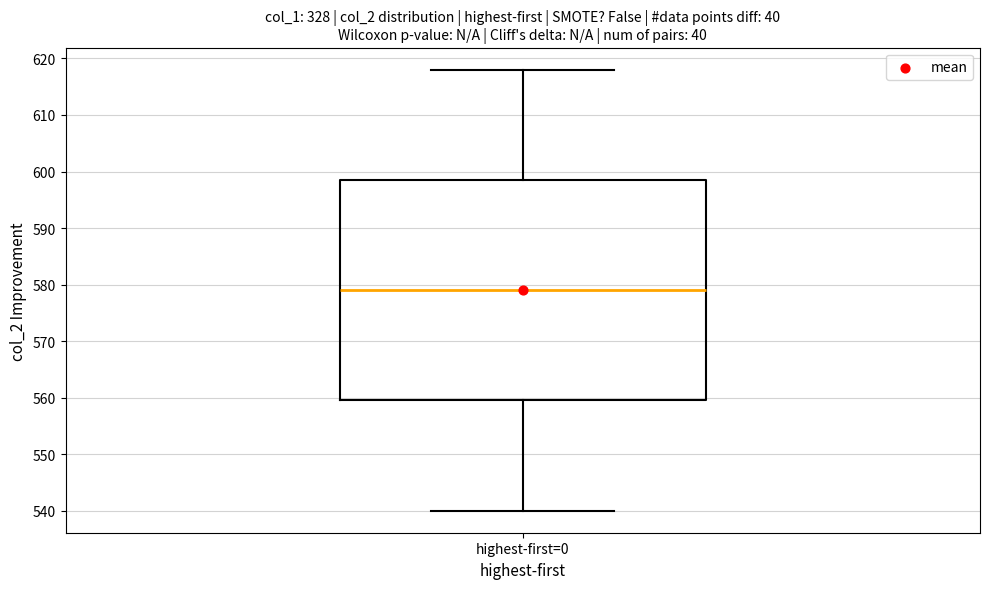

Read this box plot against the y-axis: the position of the median line, the range covered by the box, and the ends of both whiskers. The values are not printed on the chart, so give them approximately, as read against the axis.

median 579, box 560 to 599, whiskers 540 to 618